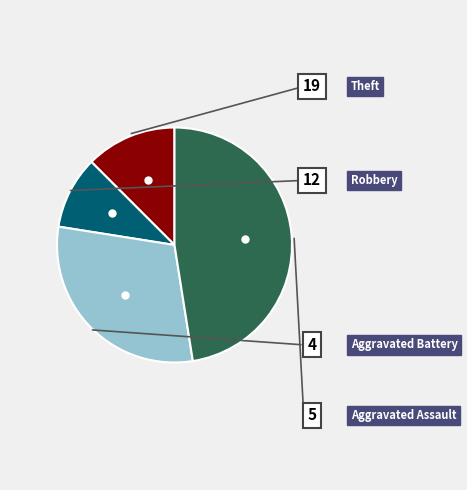

Is there a majority slice in this chart?

No